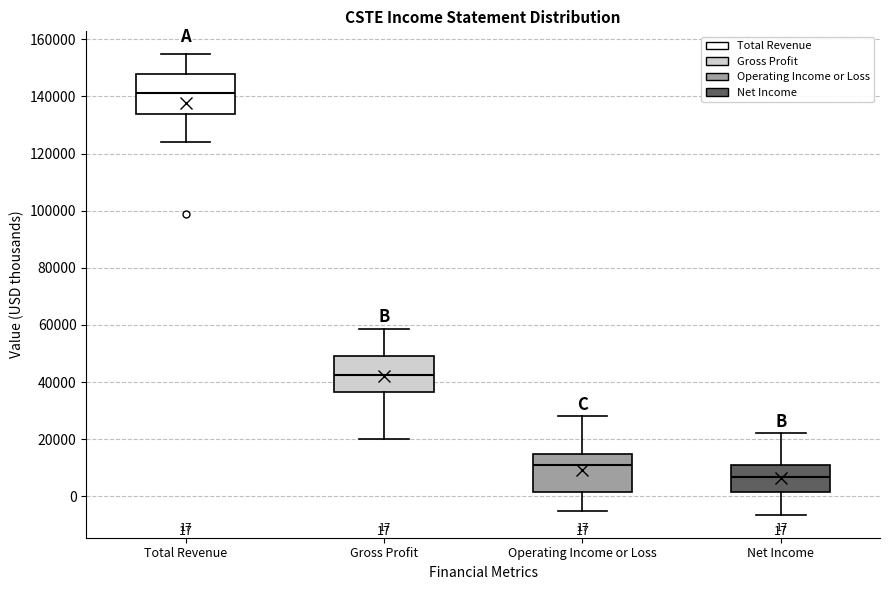

Which box has the lowest median line?

Net Income